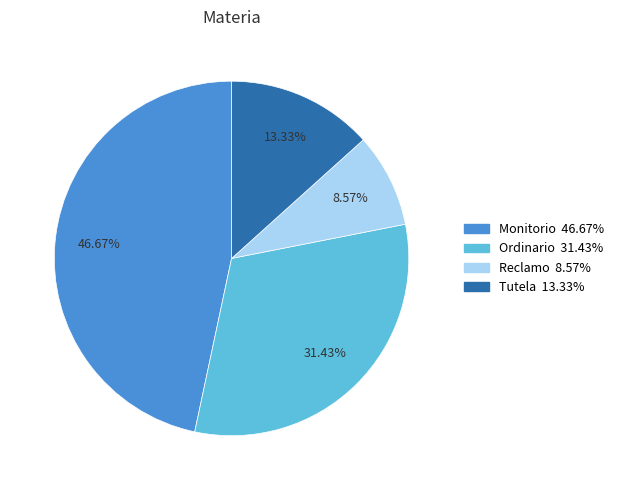

Do Ordinario and Tutela together represent more than half of the pie?

No